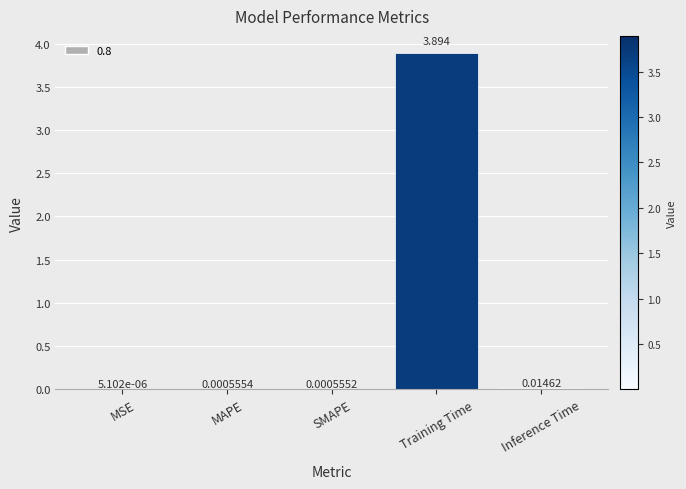

At which category does the chart reach its peak across all series?

Training Time